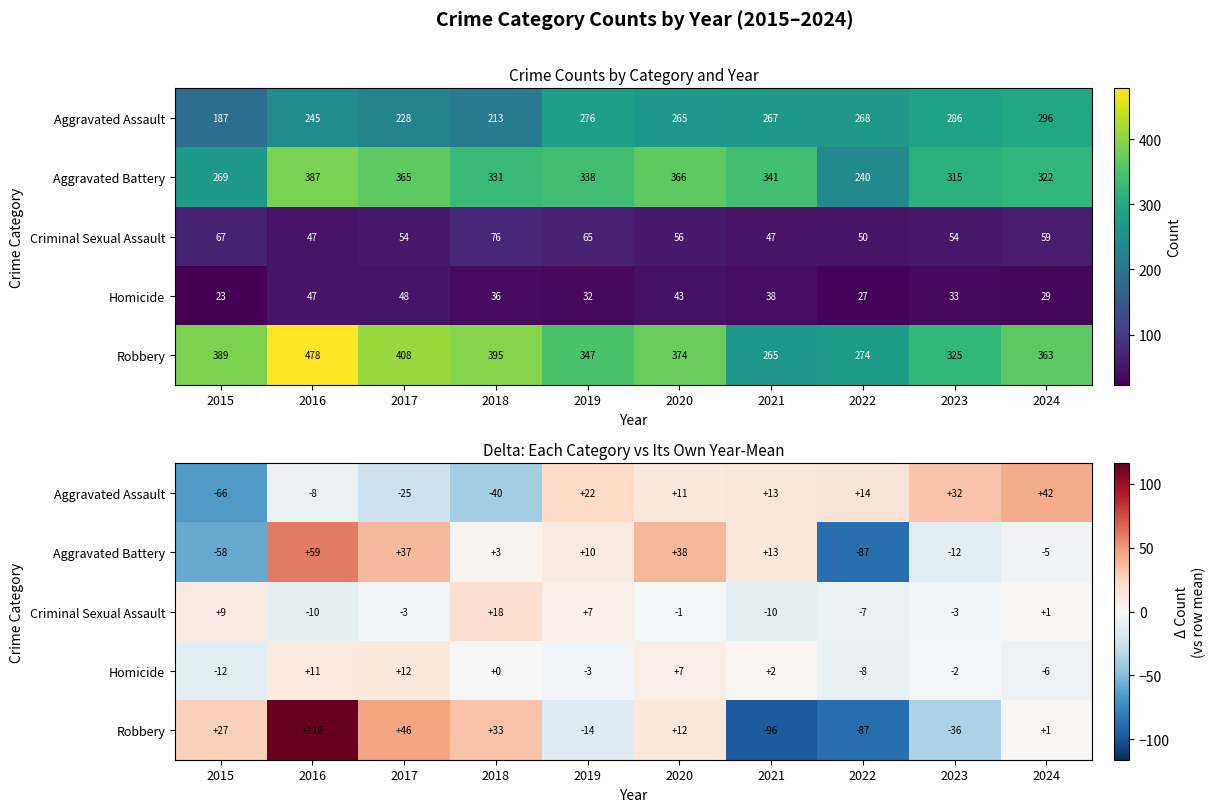

Which series has the widest spread of values?

Robbery